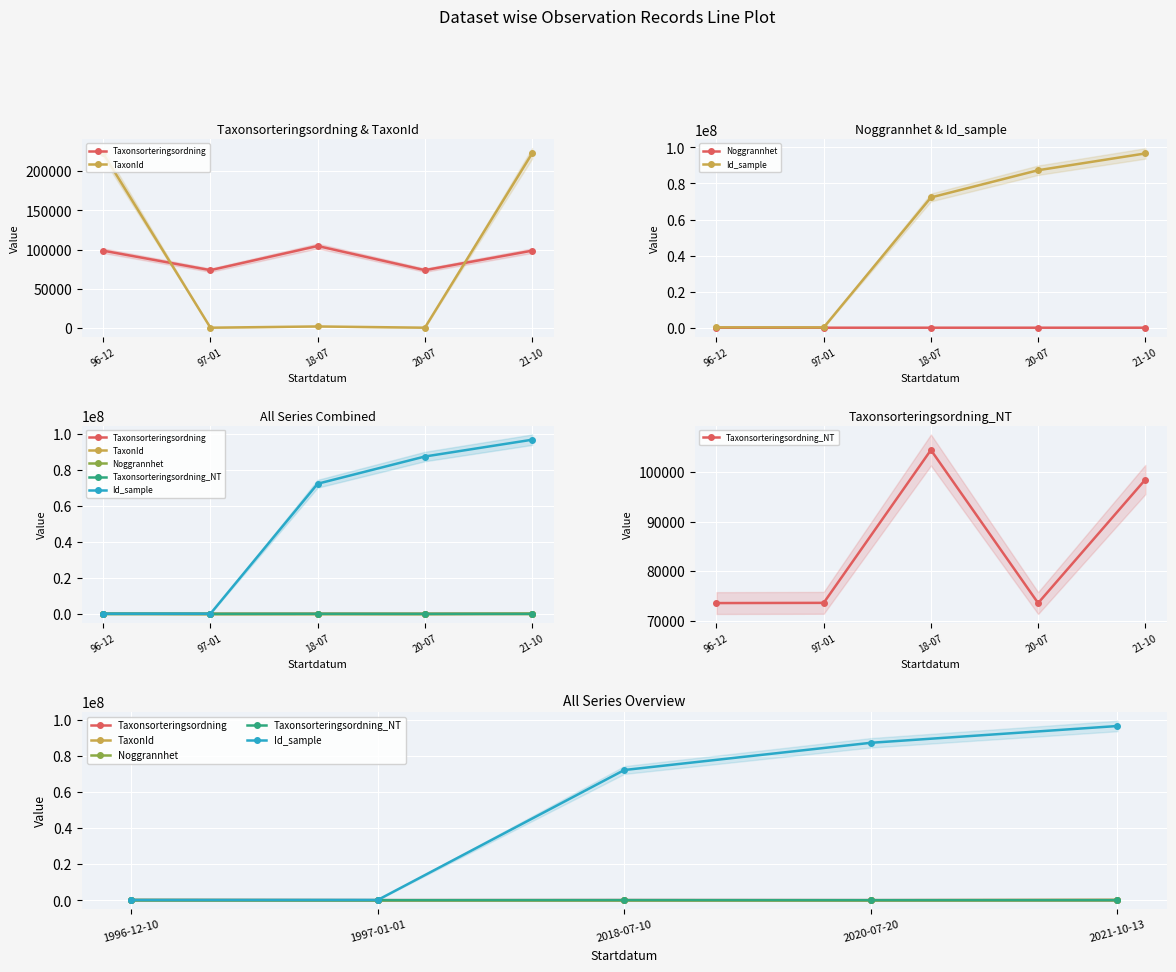

Which category has the lowest value in the Taxonsorteringsordning_NT series?

1996-12-10